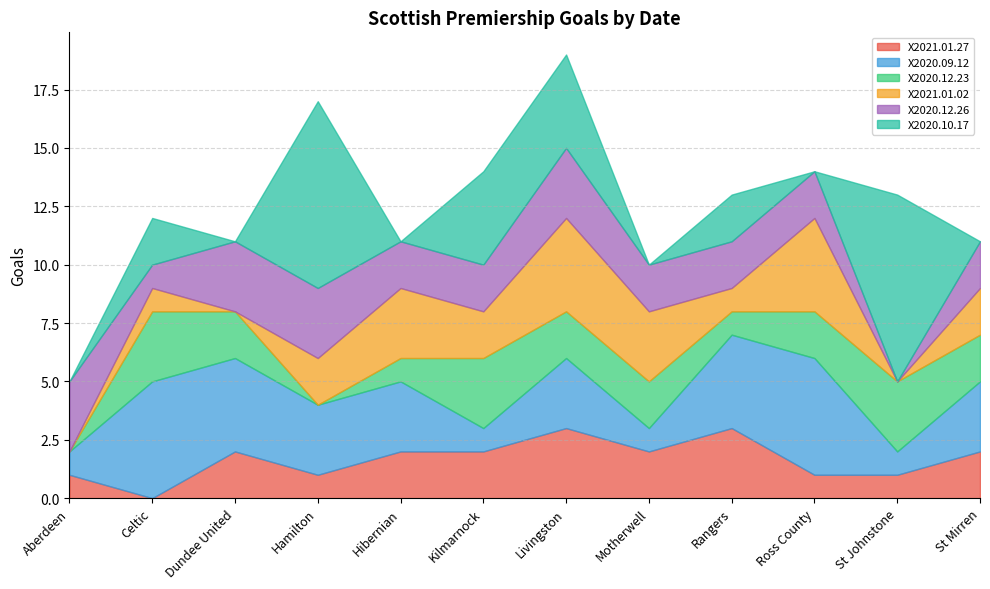

The X2020.12.23 series shows 3 at St Johnstone. True or false?

True